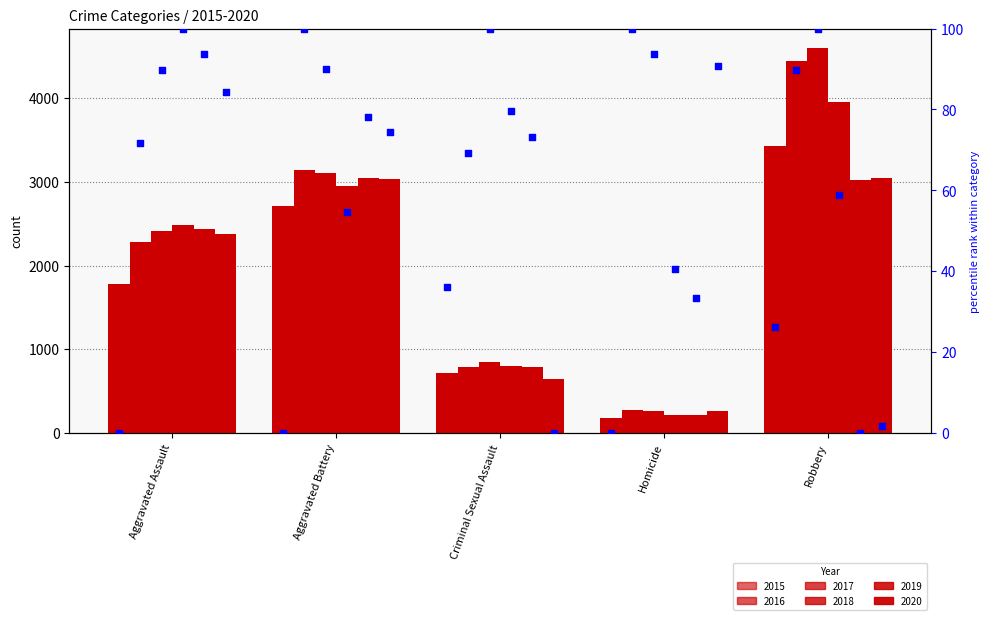

What is the total value across all series at Criminal Sexual Assault?

4586